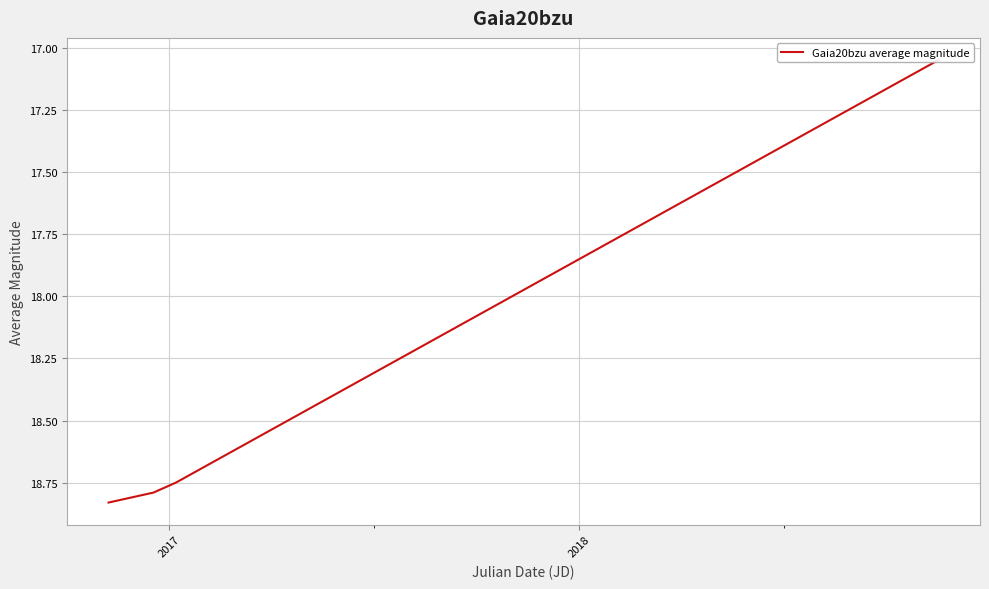

How many data points are less than 18?

19